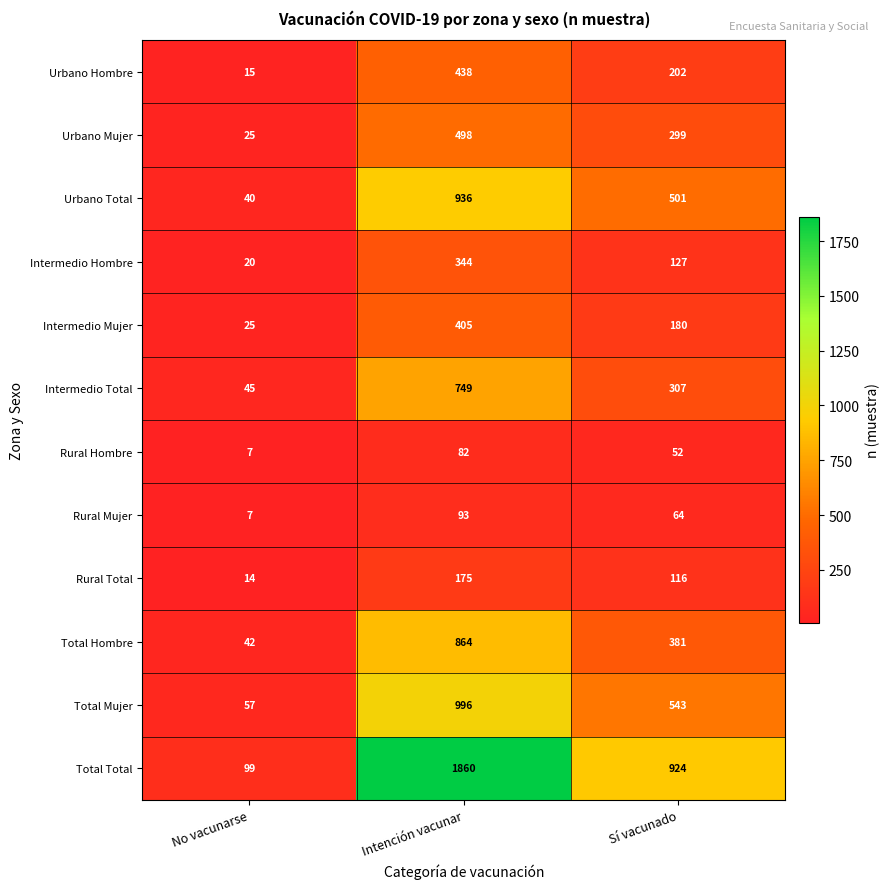

Rank the series by their maximum value, from lowest to highest.

Rural Hombre, Rural Mujer, Rural Total, Intermedio Hombre, Intermedio Mujer, Urbano Hombre, Urbano Mujer, Intermedio Total, Total Hombre, Urbano Total, Total Mujer, Total Total